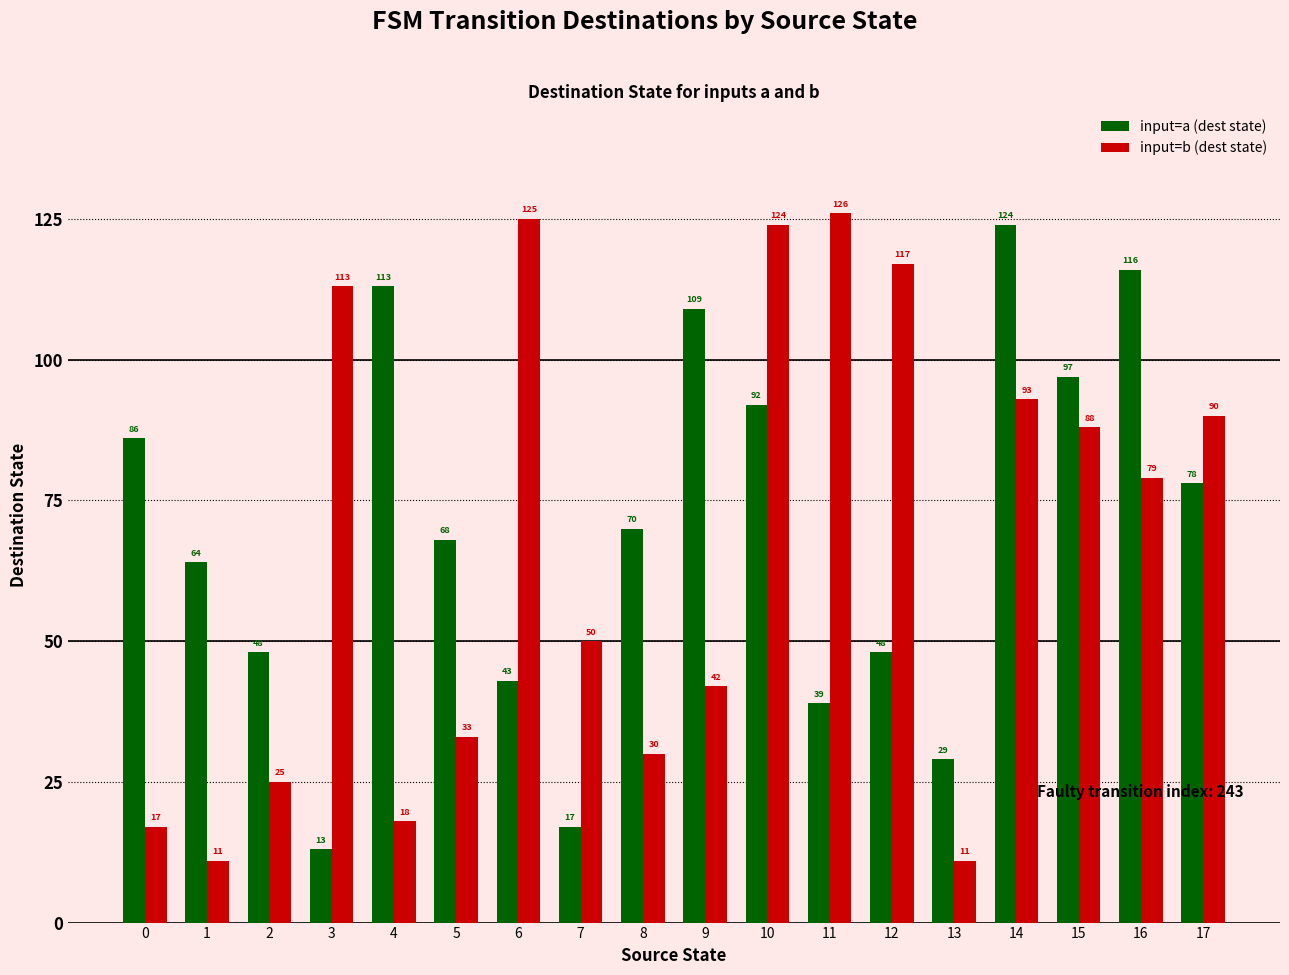

What is the average value of the input=b (dest state) series?

66